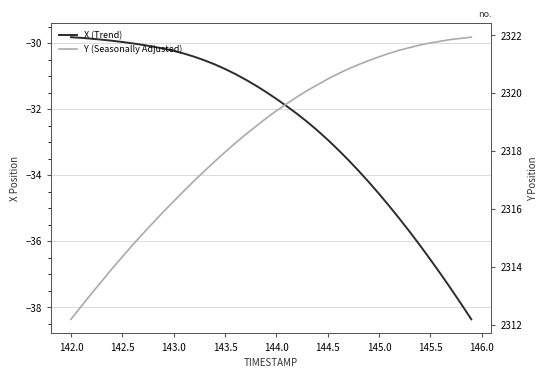

Rank the series by their average value, from highest to lowest.

Y (Seasonally Adjusted), X (Trend)